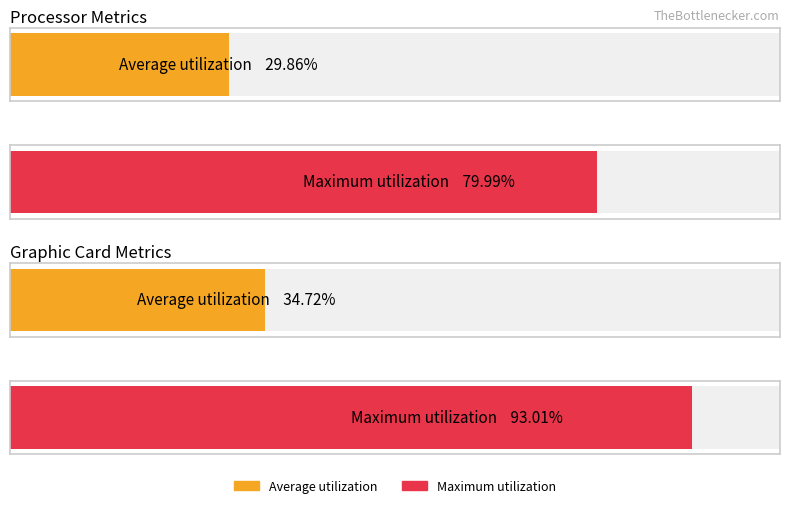

How many series are shown in this chart?

2